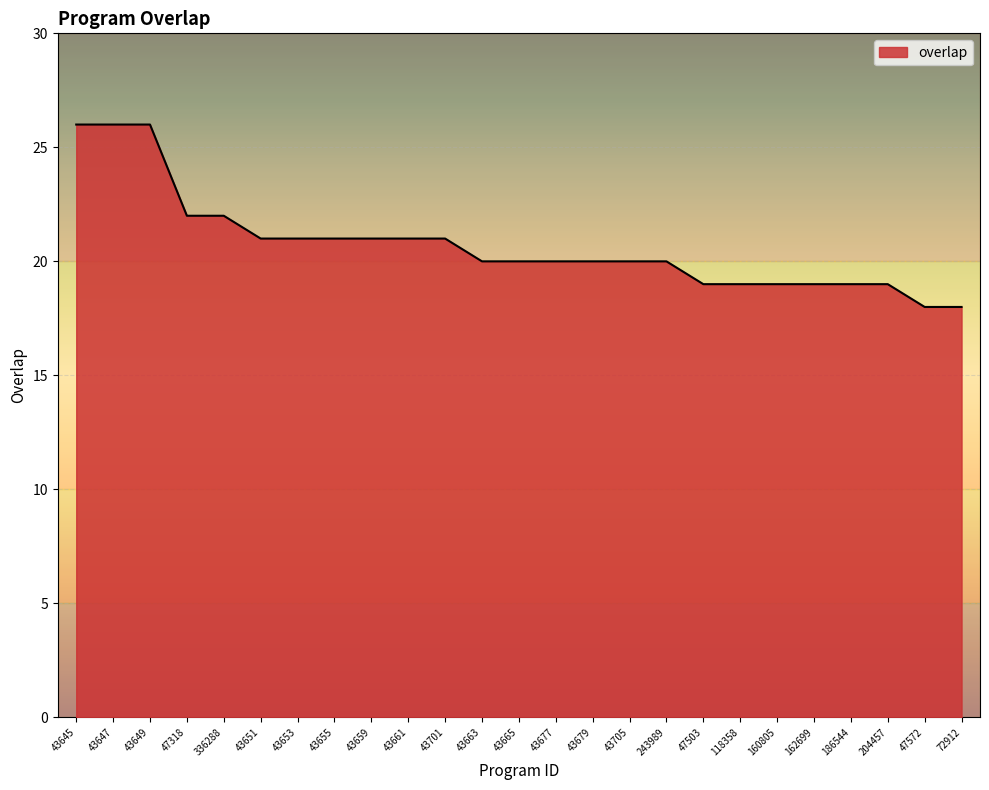

Does the chart display data point markers on the line(s)?

No